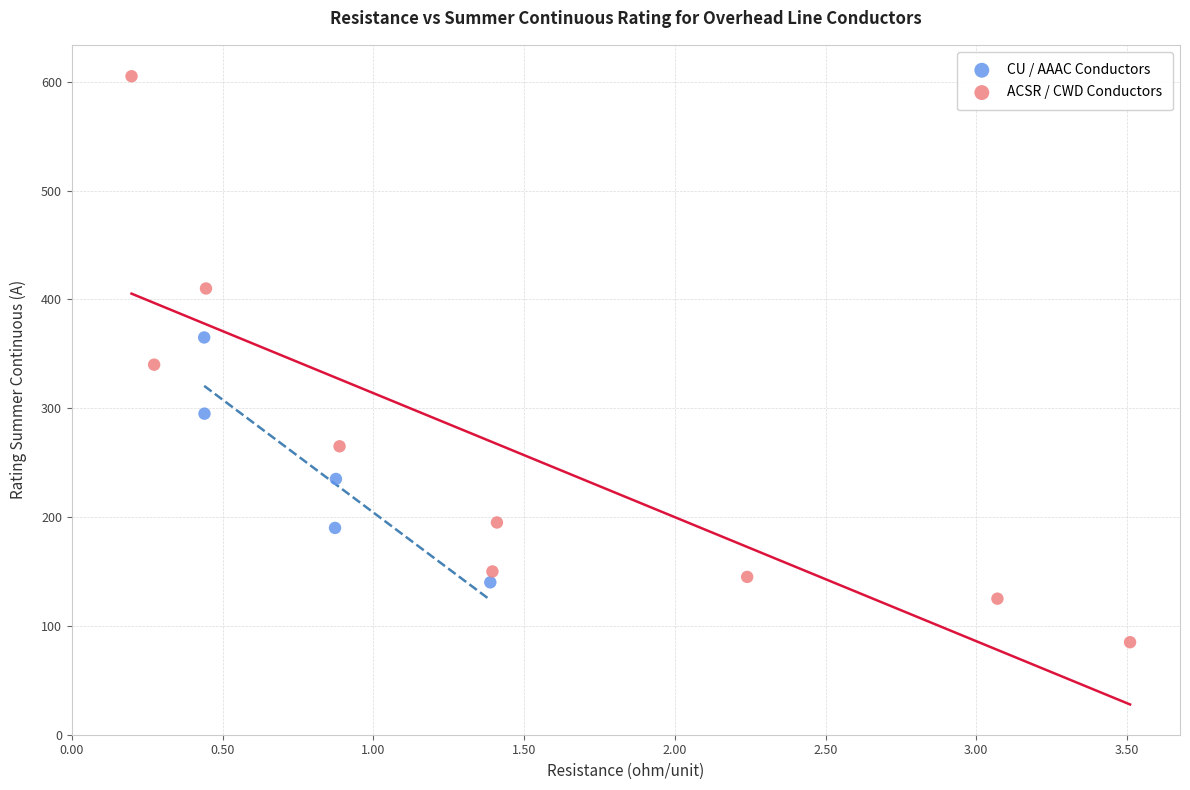

What are all the series names shown in the legend?

CU / AAAC Conductors, ACSR / CWD Conductors